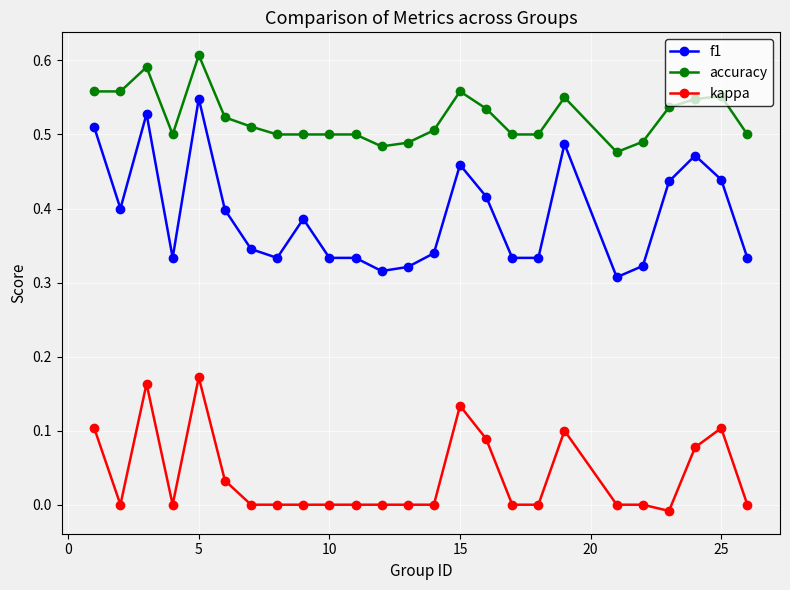

Which series has the largest total across all categories?

accuracy